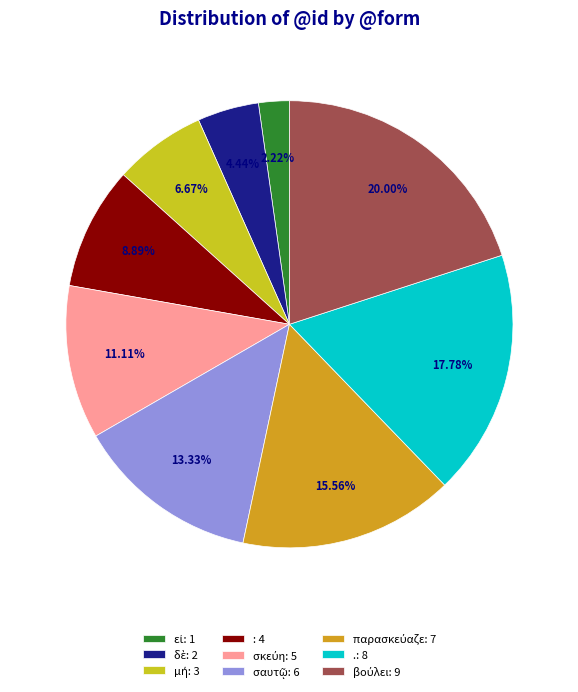

Is there any slice that represents more than half of the pie?

No